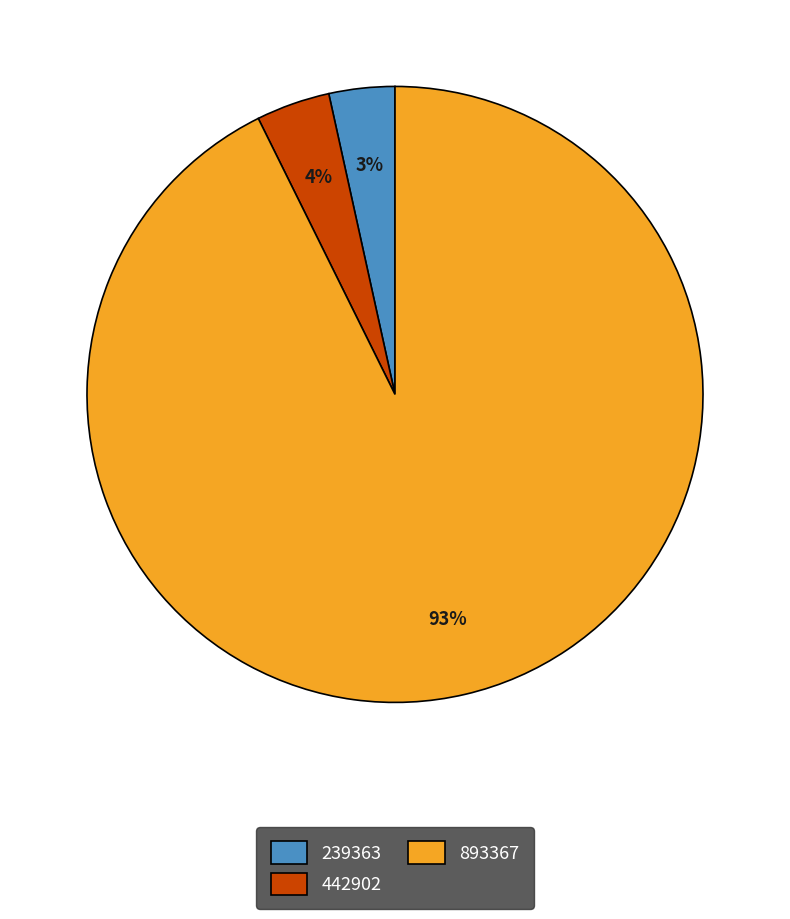

Do 239363 and 893367 together represent more than half of the pie?

Yes